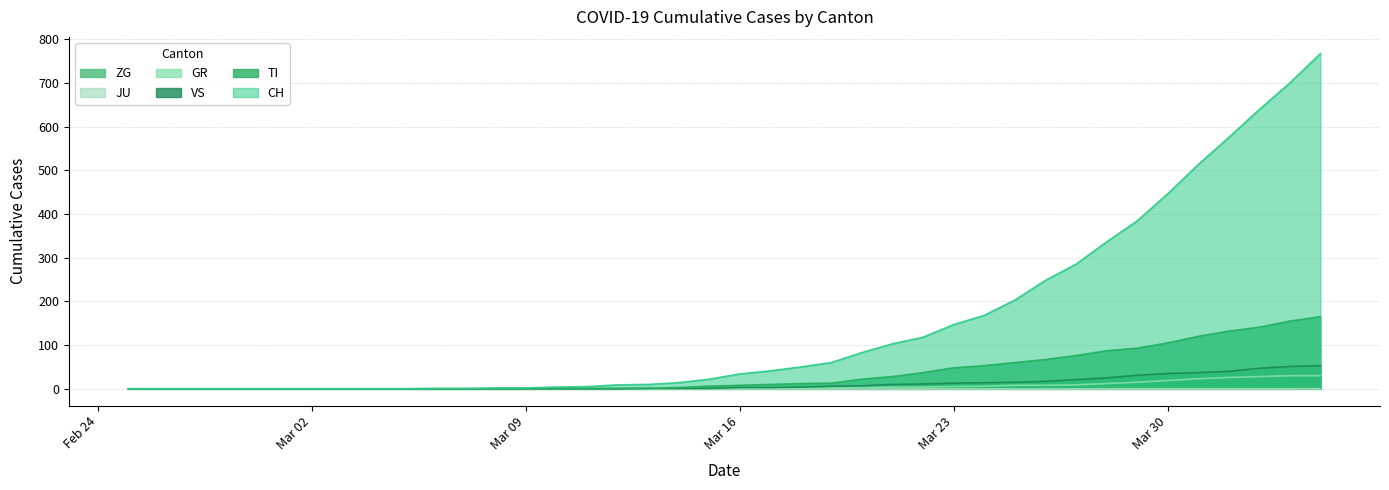

Reading left to right, extract all data points from this chart.

CH: 0	0	0	0	0	0	0	0	0	0	1	1	2	2	4	5	9	10	14	22	34	41	50	60	83	103	118	147	168	203	248	285	336	384	446	513	575	639	700	767
TI: 0	0	0	0	0	0	0	0	0	0	0	0	0	0	1	1	1	1	3	6	8	10	12	13	22	28	37	48	53	60	67	76	87	93	105	120	132	141	155	165
GR: 0	0	0	0	0	0	0	0	0	0	0	0	0	0	0	0	0	0	0	0	1	1	1	2	3	4	4	5	6	8	8	9	12	15	19	23	26	28	30	30
VS: 0	0	0	0	0	0	0	0	0	0	0	0	0	0	0	0	0	1	1	1	3	3	4	6	7	10	11	13	14	15	17	21	25	31	35	37	40	47	51	53
ZG: 0	0	0	0	0	0	0	0	0	0	0	0	0	0	0	0	0	0	0	0	0	0	0	0	0	0	0	0	0	0	0	0	1	1	1	1	1	1	1	2